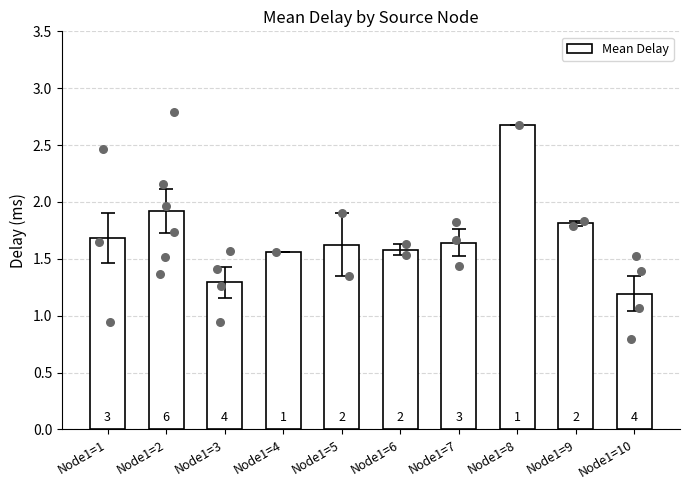

What is the ratio of the value at Node1=3 to the value at Node1=2?

0.7